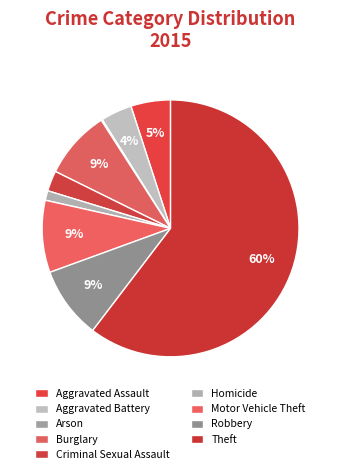

Between Burglary and Homicide, which is larger?

Burglary